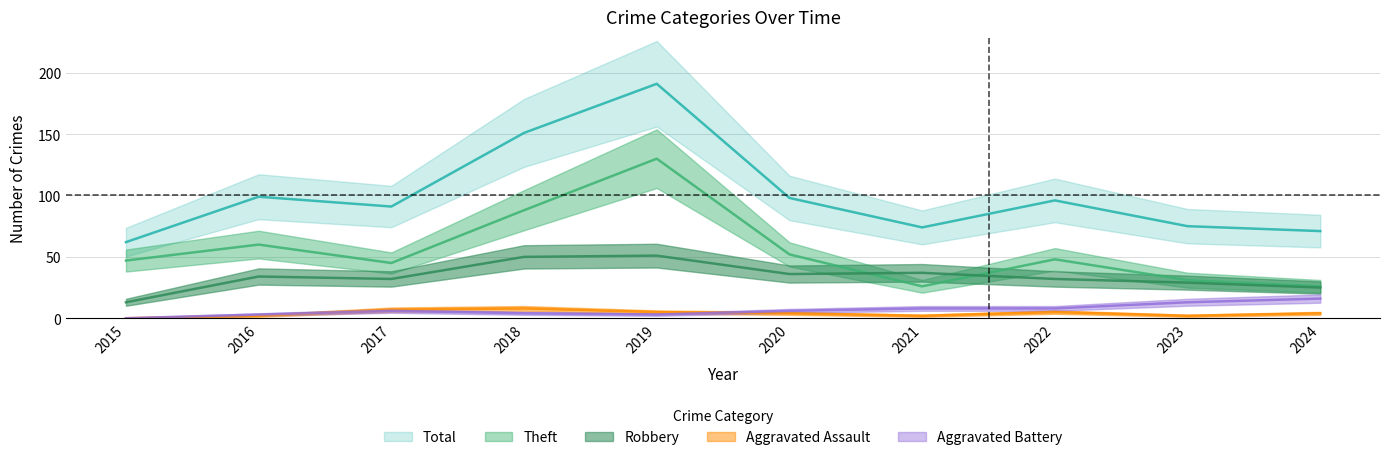

Which series changed the most between 2021 and 2022?

Theft